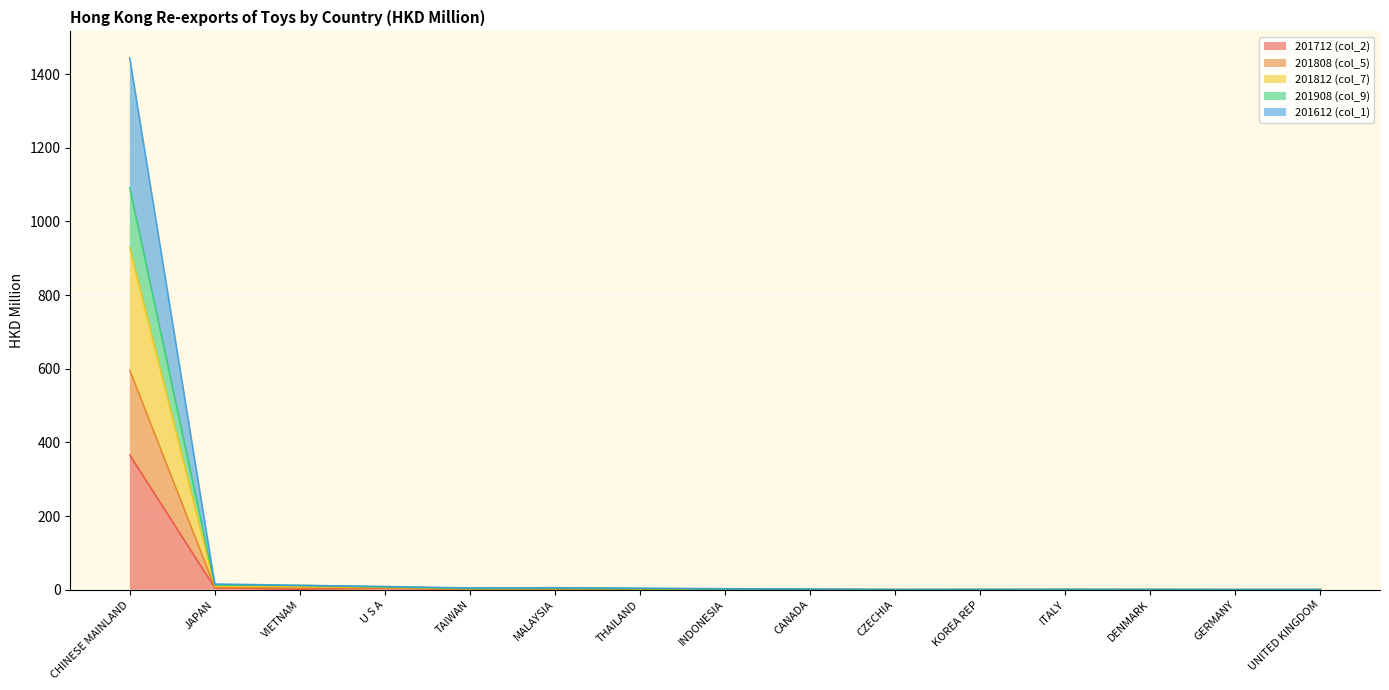

In 201808 (col_5), how many points are lower than both neighbors (excluding endpoints)?

4